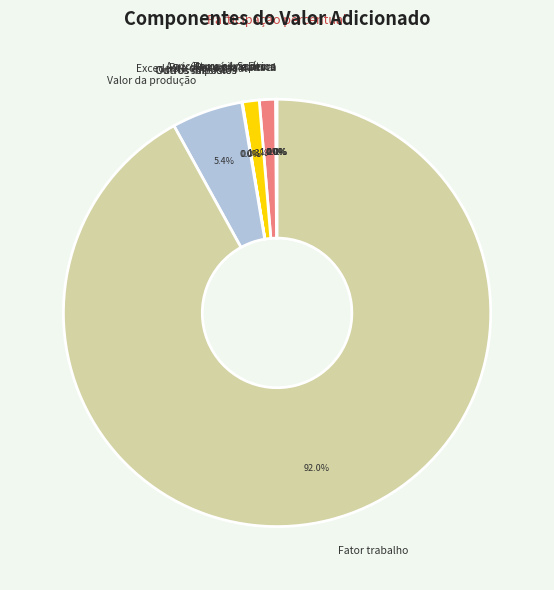

What portion of the pie excludes Remunerações?

98.8%